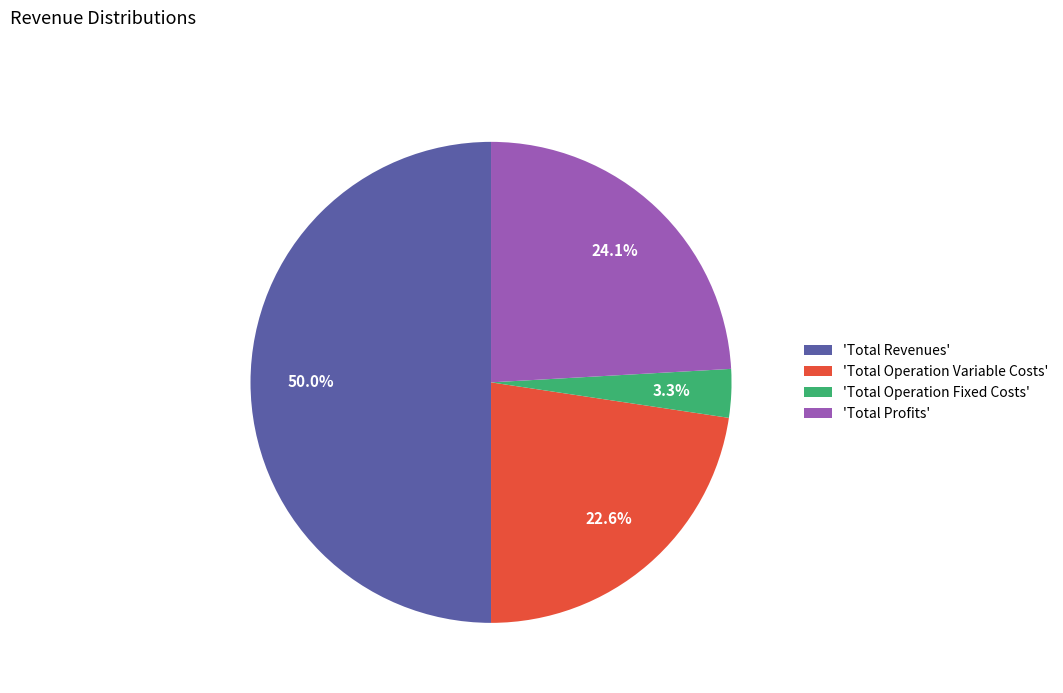

Rank the categories by value from lowest to highest.

'Total Operation Fixed Costs', 'Total Operation Variable Costs', 'Total Profits', 'Total Revenues'